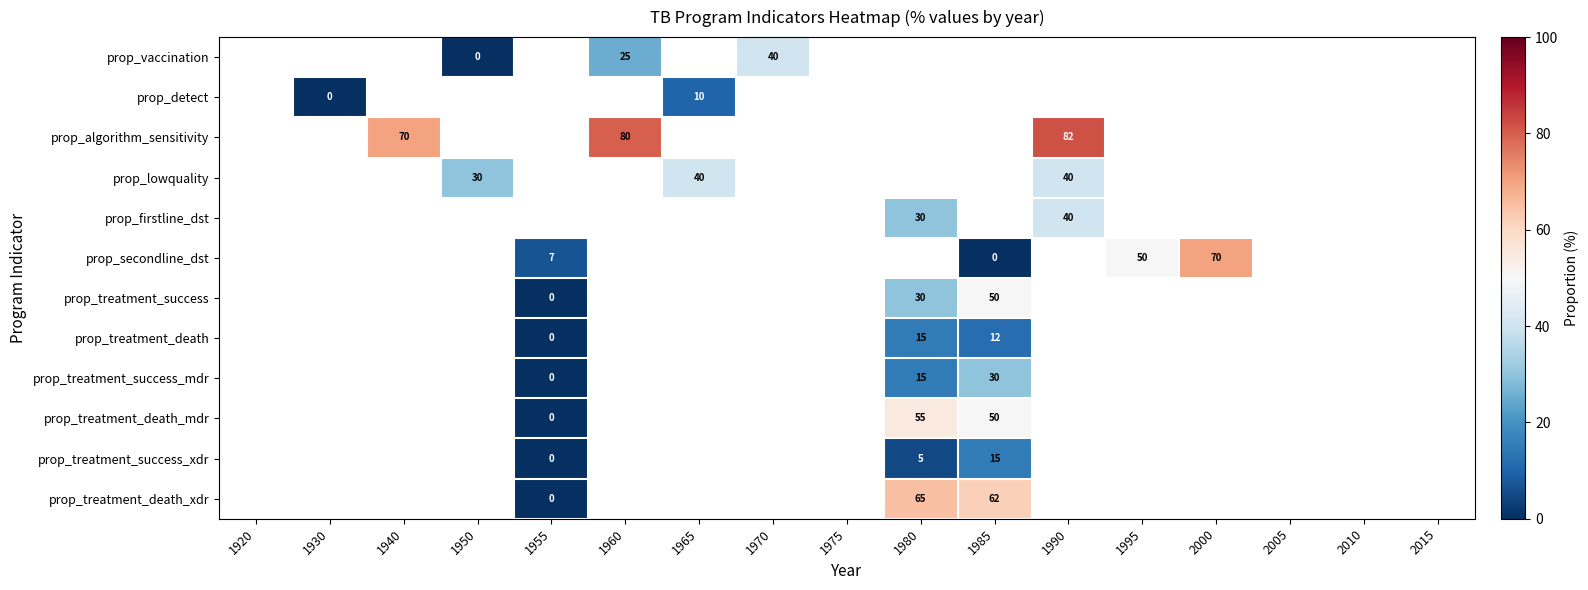

The prop_algorithm_sensitivity series shows 82 at 1990. True or false?

True